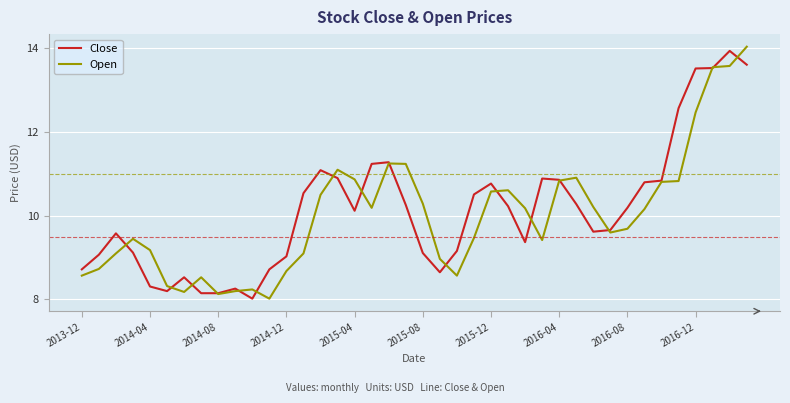

What is the minimum value shown in the chart?

8.0